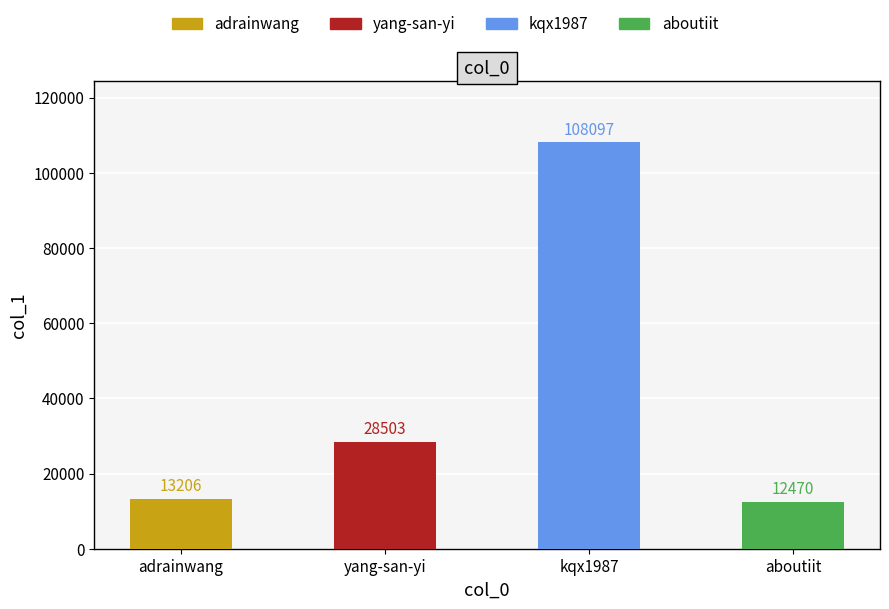

What is the label of the 4th bar from the right?

adrainwang